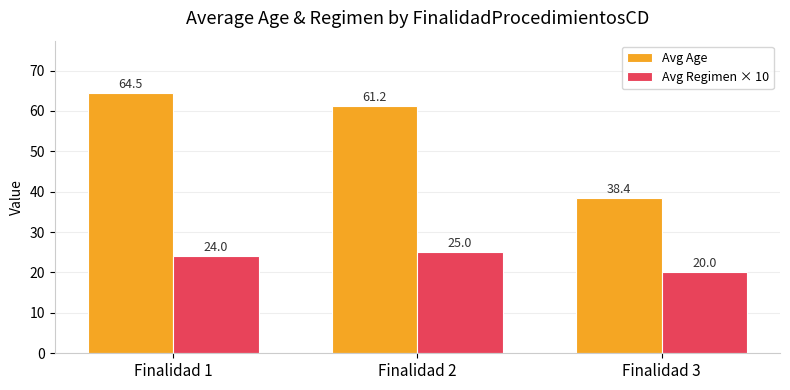

At Finalidad 1, list the series in order from largest to smallest.

Avg Age, Avg Regimen × 10